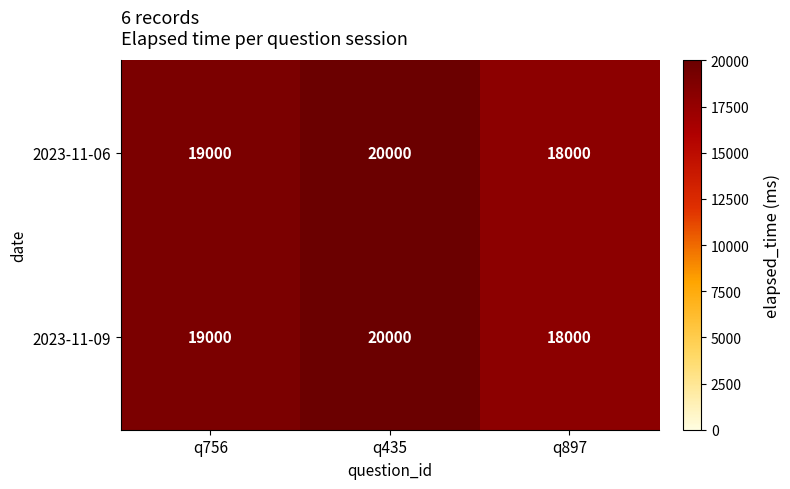

What is the difference between the maximum and second lowest values in the 2023-11-06 series?

1000